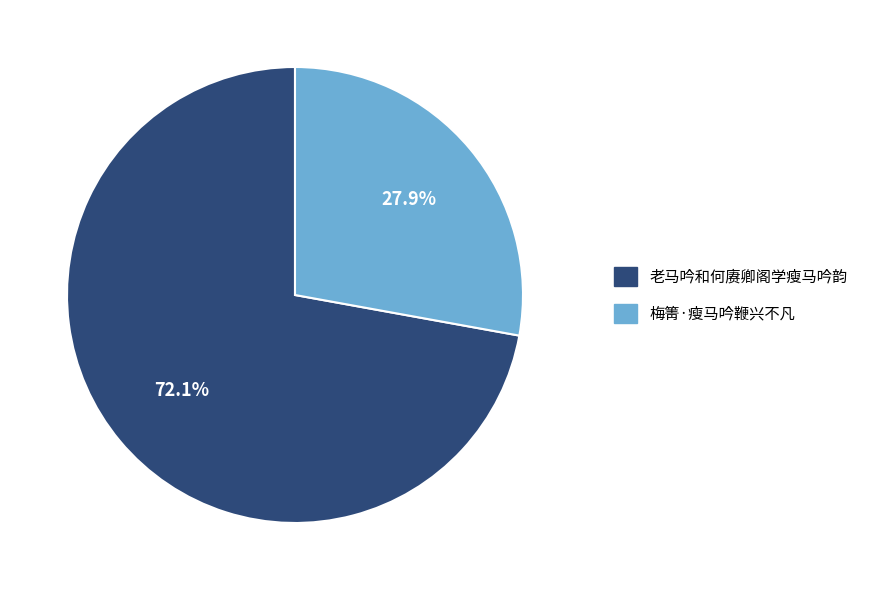

True or false: 梅箐·瘦马吟鞭兴不凡 accounts for 14% of the total.

False